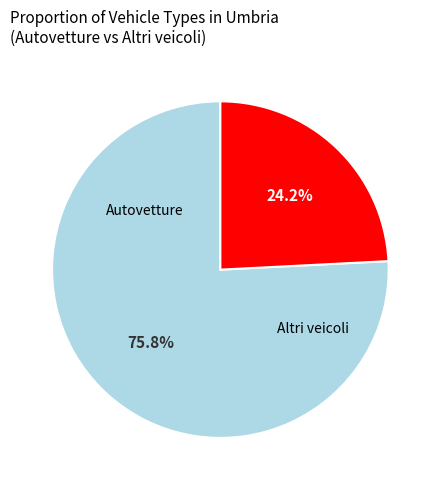

How many segments does this pie chart have?

2